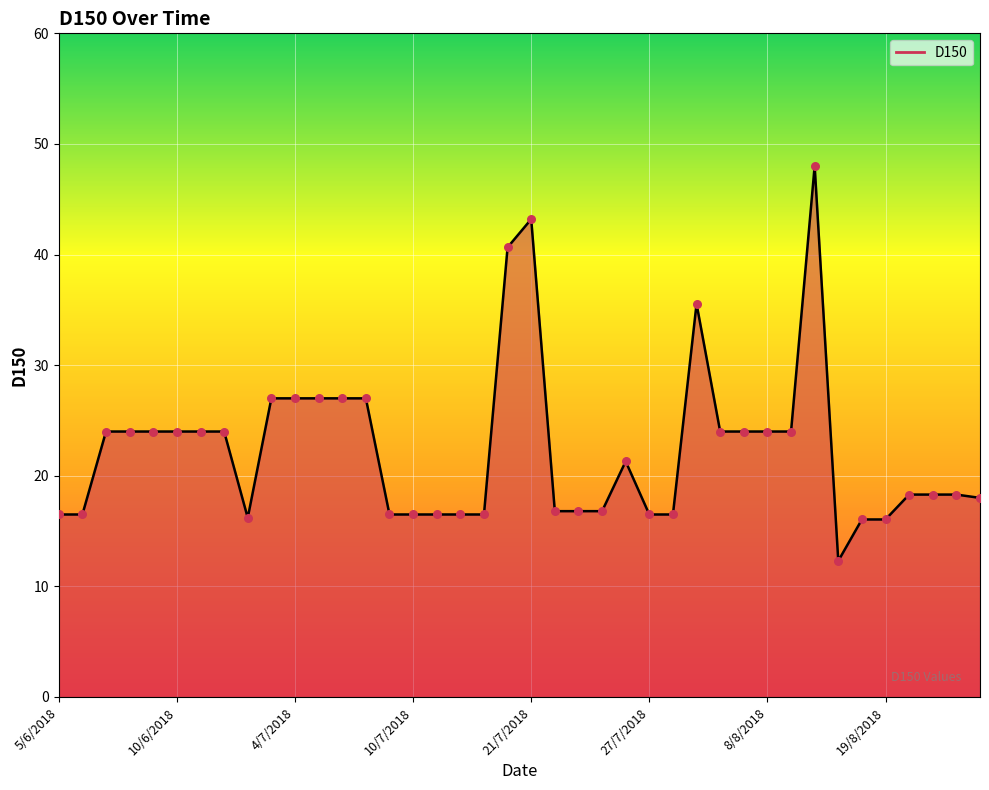

What is the difference between the maximum and minimum values?

35.7